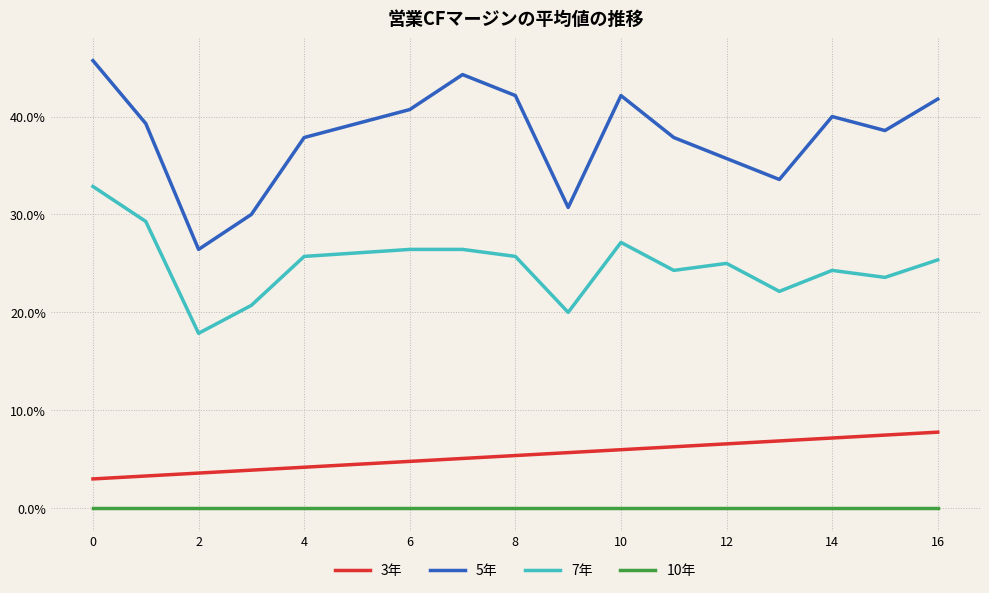

Reading left to right, what are all the values shown in this chart?

3年: 0.0	0.0	0.0	0.0	0.0	0.0	0.0	0.1	0.1	0.1	0.1	0.1	0.1	0.1	0.1	0.1	0.1
5年: 0.5	0.4	0.3	0.3	0.4	0.4	0.4	0.4	0.4	0.3	0.4	0.4	0.4	0.3	0.4	0.4	0.4
7年: 0.3	0.3	0.2	0.2	0.3	0.3	0.3	0.3	0.3	0.2	0.3	0.2	0.2	0.2	0.2	0.2	0.3
10年: -0.0	-0.0	-0.0	-0.0	-0.0	-0.0	-0.0	-0.0	-0.0	-0.0	-0.0	-0.0	-0.0	-0.0	-0.0	-0.0	-0.0